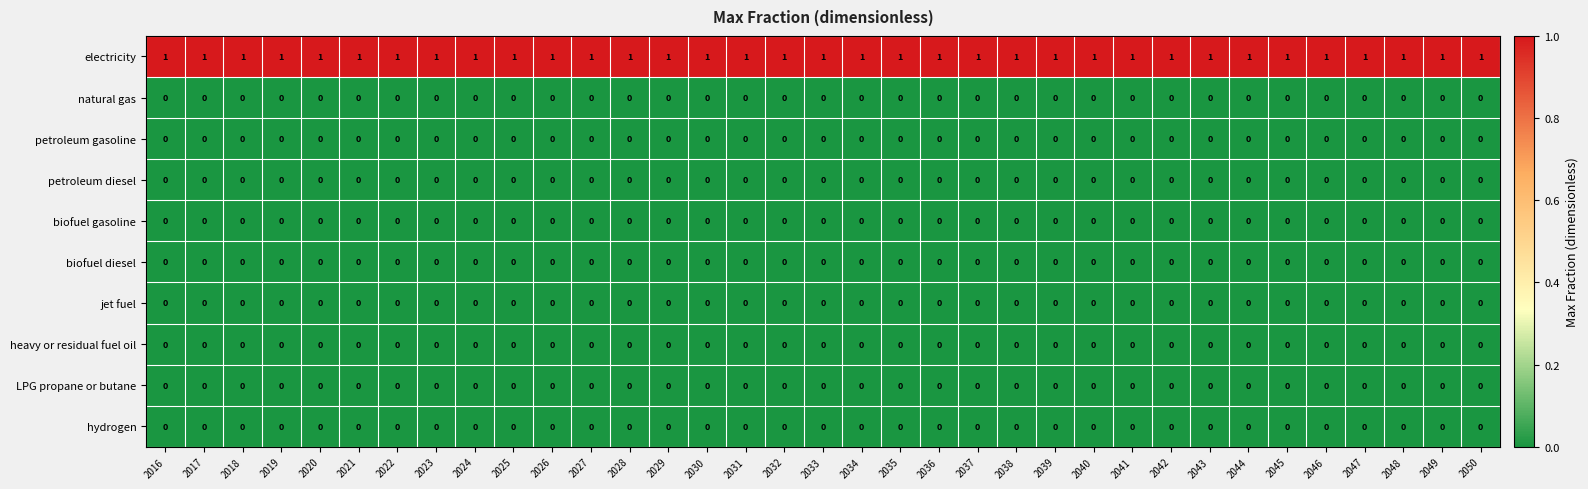

At how many categories does at least one series exceed 0?

35